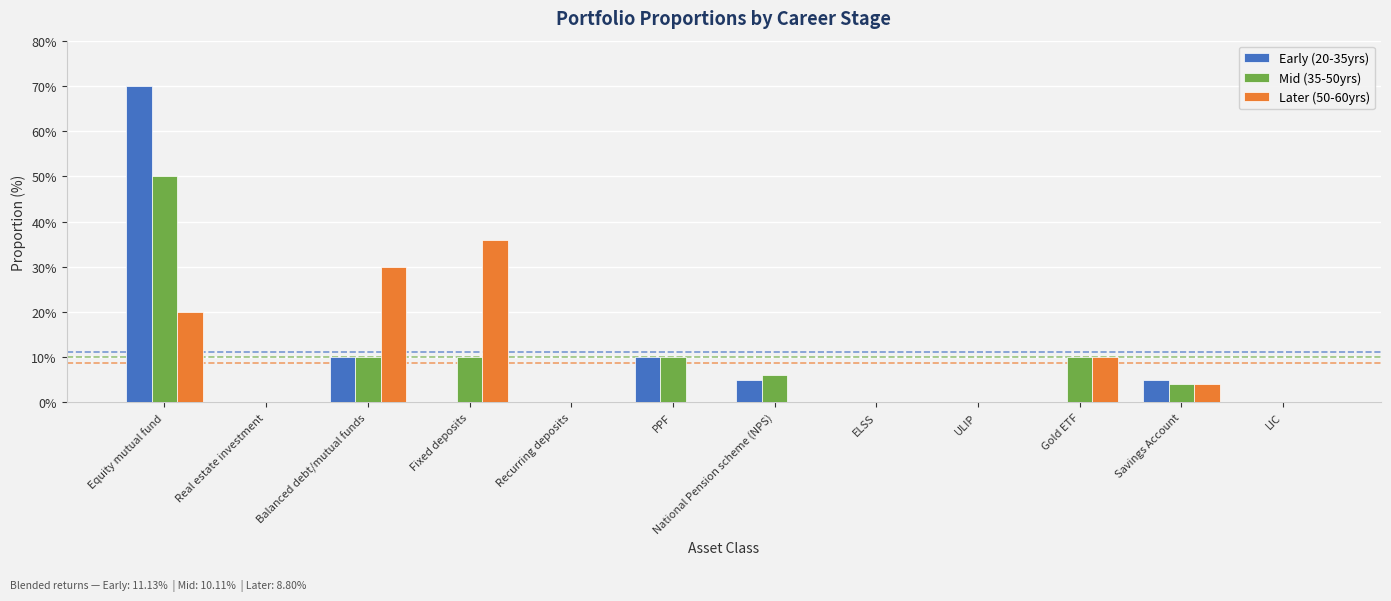

Which category has the highest value in the Later (50-60yrs) series?

Fixed deposits